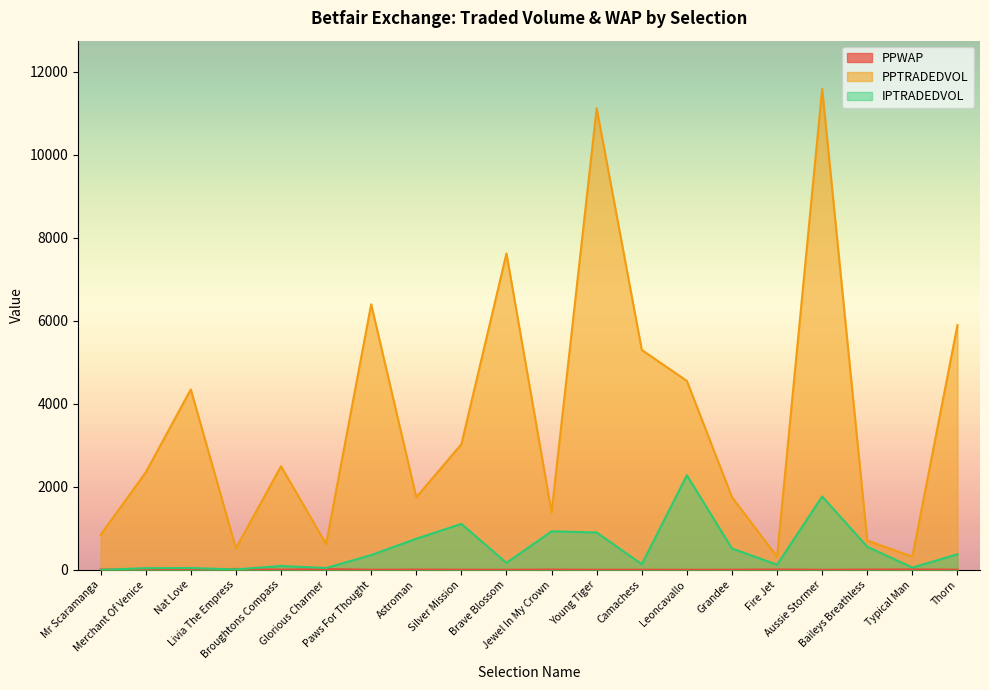

What is the lowest value of the PPTRADEDVOL series?

317.5